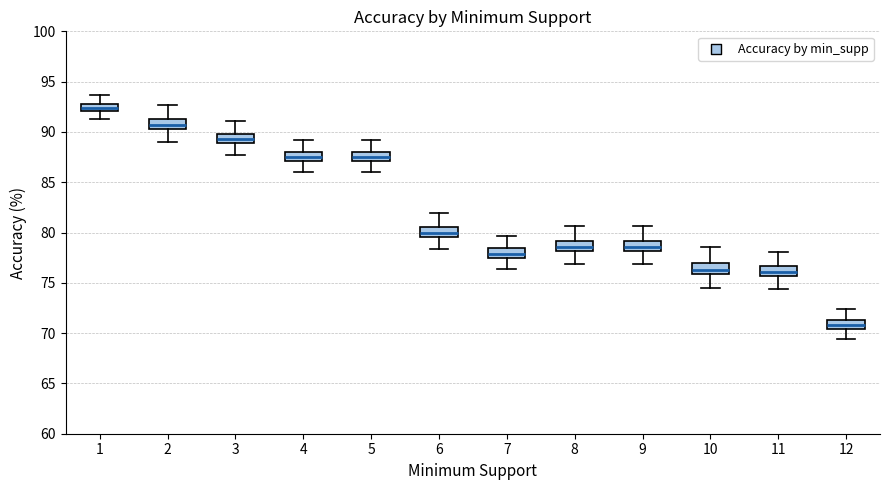

Where does the median line of the box at x = 1 sit on the y-axis? The values are not printed on the chart, so give them approximately, as read against the axis.

92.5